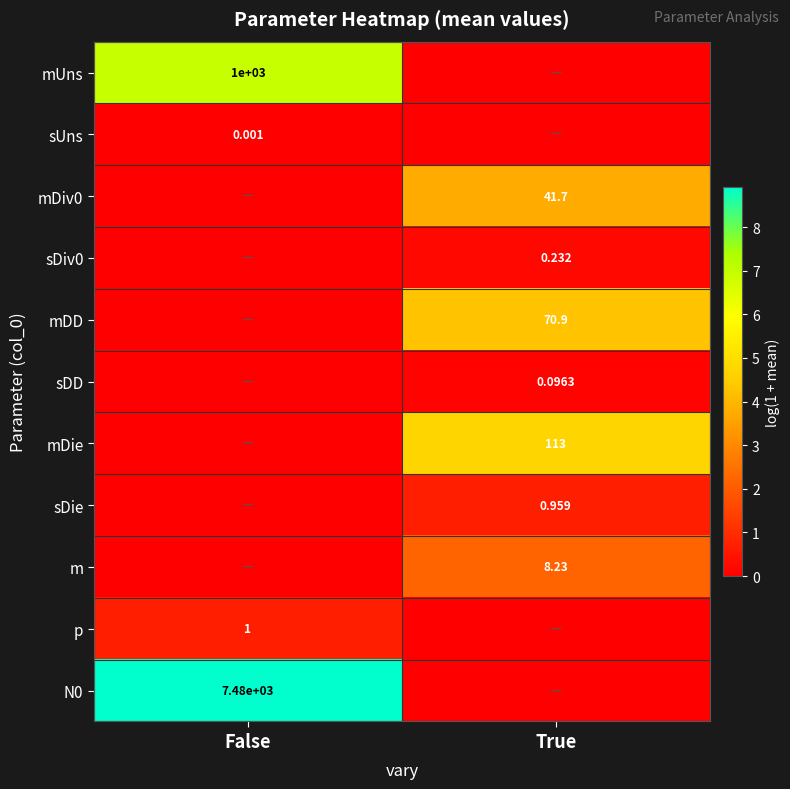

What is the spread (max minus min) of values at False?

8.9